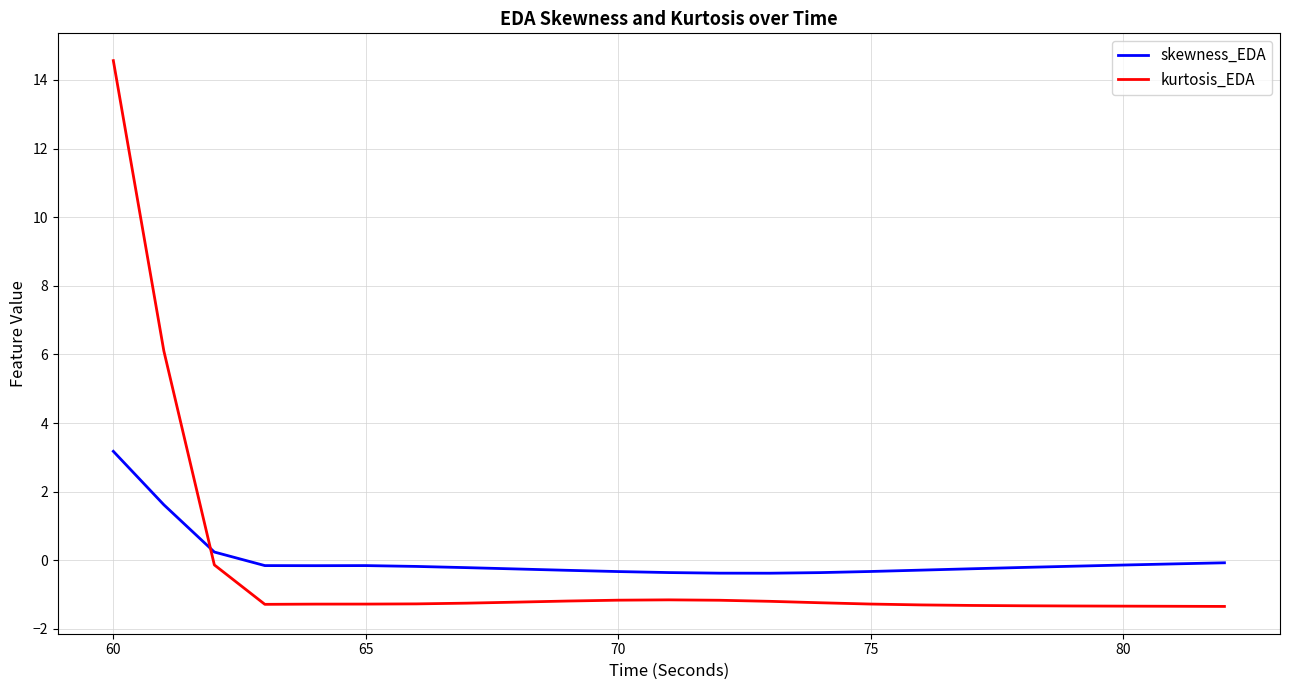

List the series in order of their peak value, highest first.

kurtosis_EDA, skewness_EDA